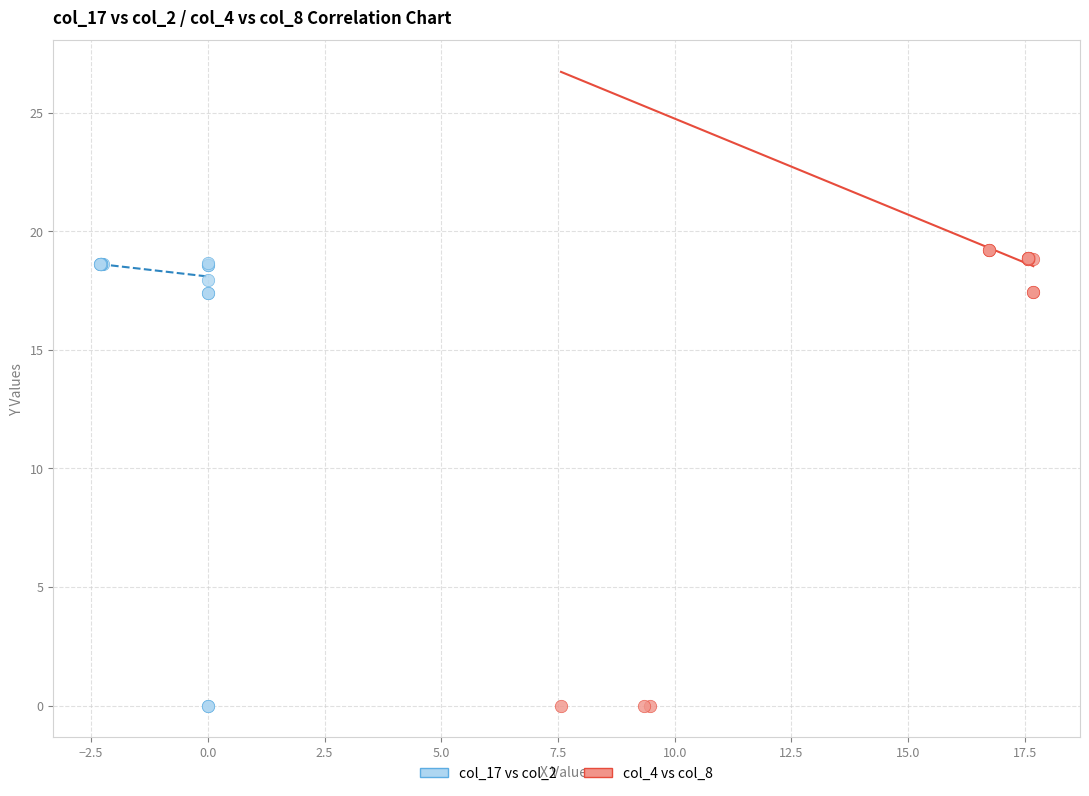

Which series has the largest Y range (max minus min)?

col_4 vs col_8